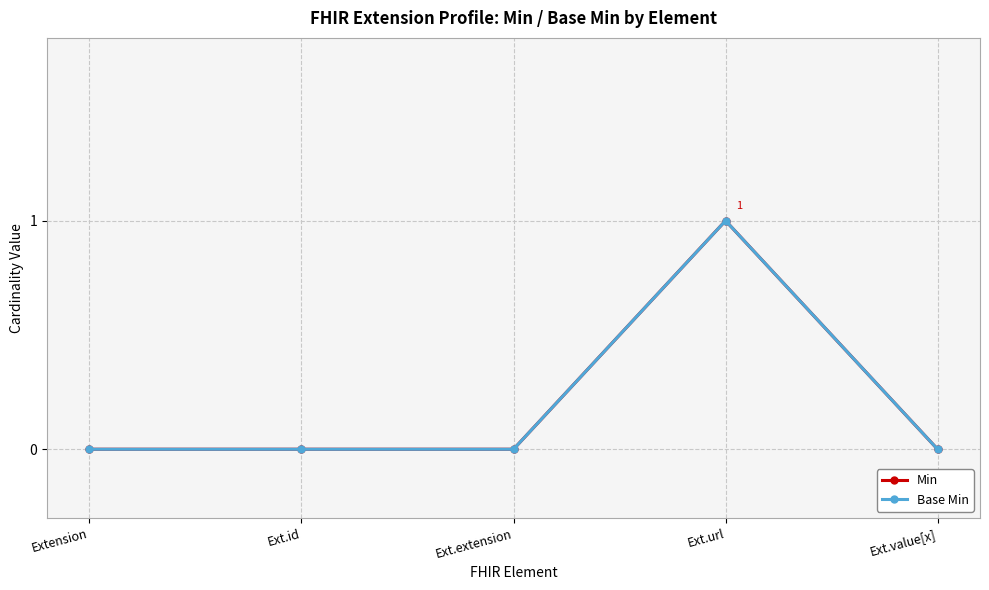

What is the difference between the maximum and minimum values in the Min series?

1